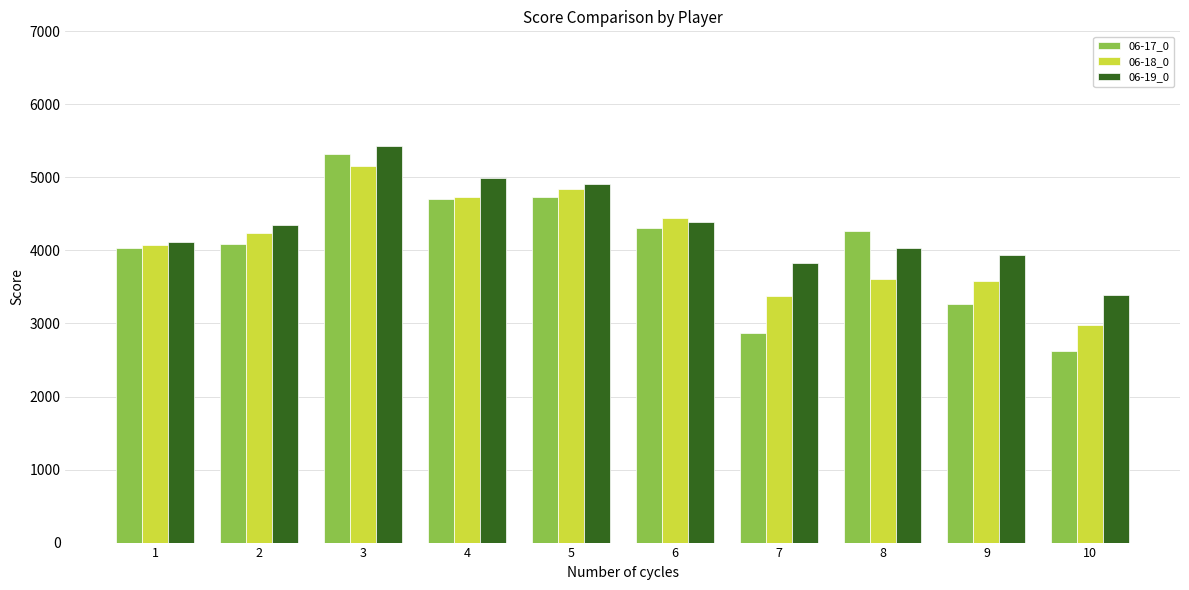

What is the difference between the highest and lowest values at 9?

679